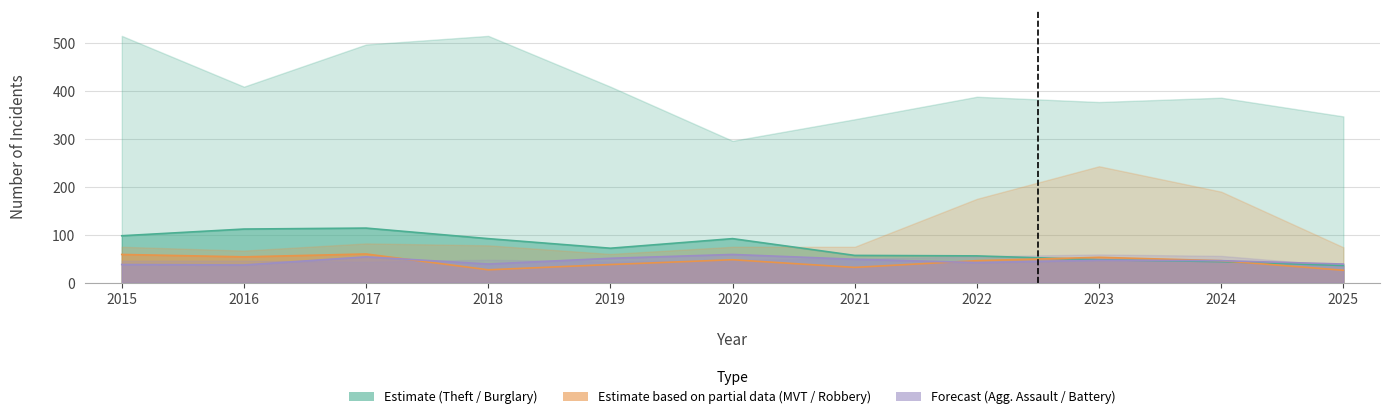

Reading left to right, list all the values displayed in this chart.

Burglary: 2015=98	2016=112	2017=114	2018=92	2019=72	2020=92	2021=57	2022=56	2023=48	2024=44	2025=36
Robbery: 2015=59	2016=54	2017=60	2018=27	2019=38	2020=48	2021=32	2022=46	2023=53	2024=46	2025=26
Aggravated Battery: 2015=38	2016=37	2017=54	2018=39	2019=51	2020=59	2021=49	2022=42	2023=47	2024=46	2025=39